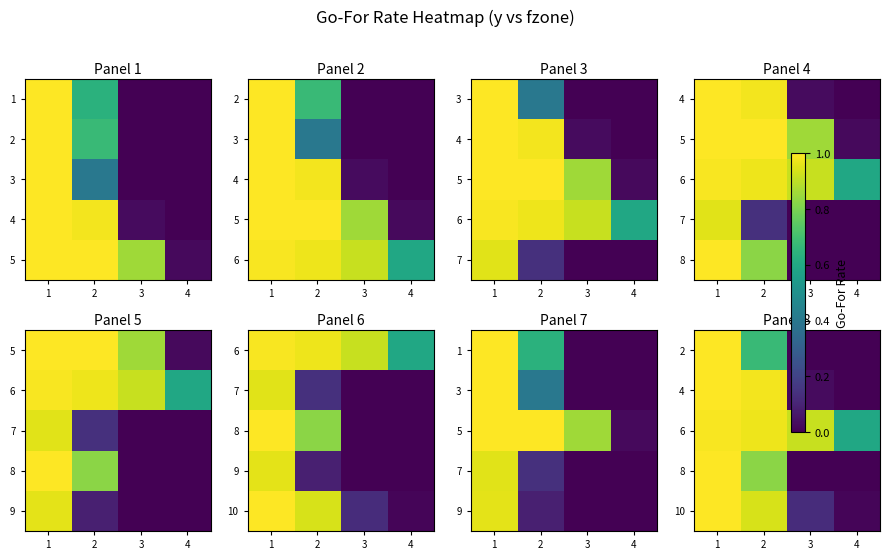

List the series in order of their peak value, lowest first.

6, 2, 4, 8, 10